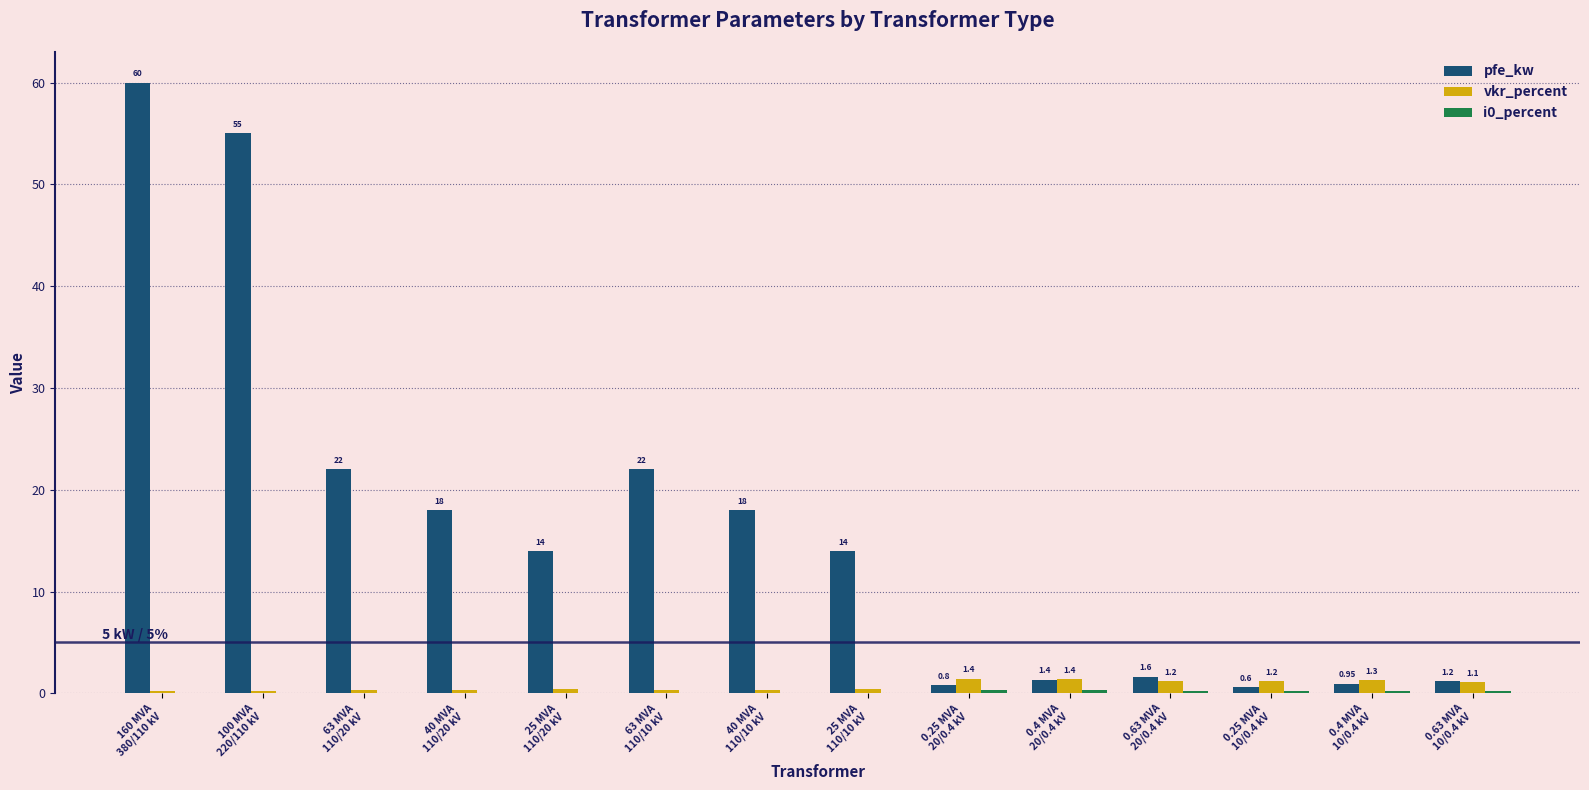

Which series has the largest total across all categories?

pfe_kw